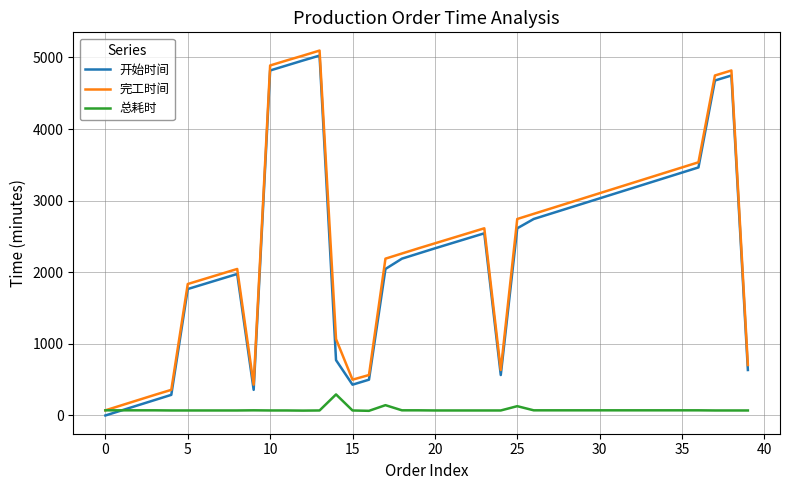

Which series has the widest spread of values?

开始时间